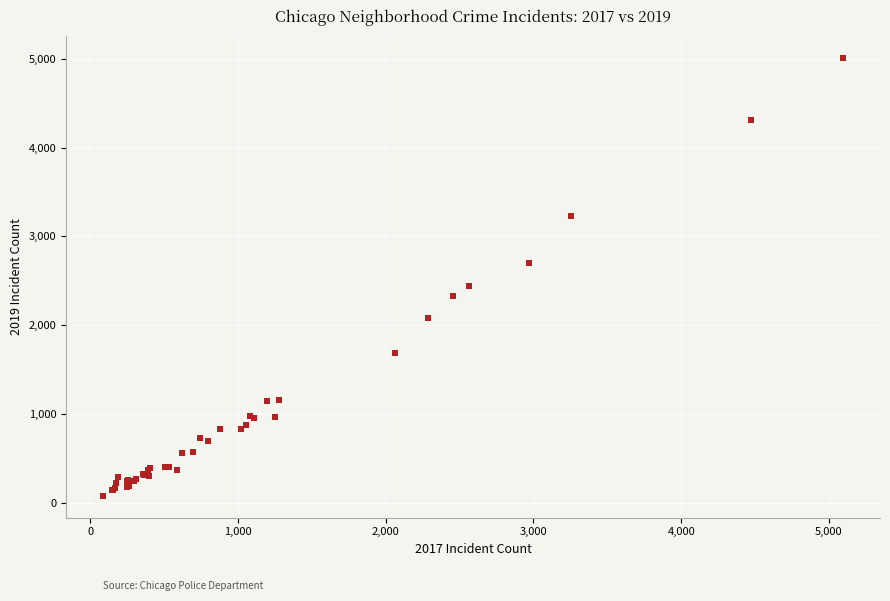

What Y value in the scatter plot is closest to 2542?

2441